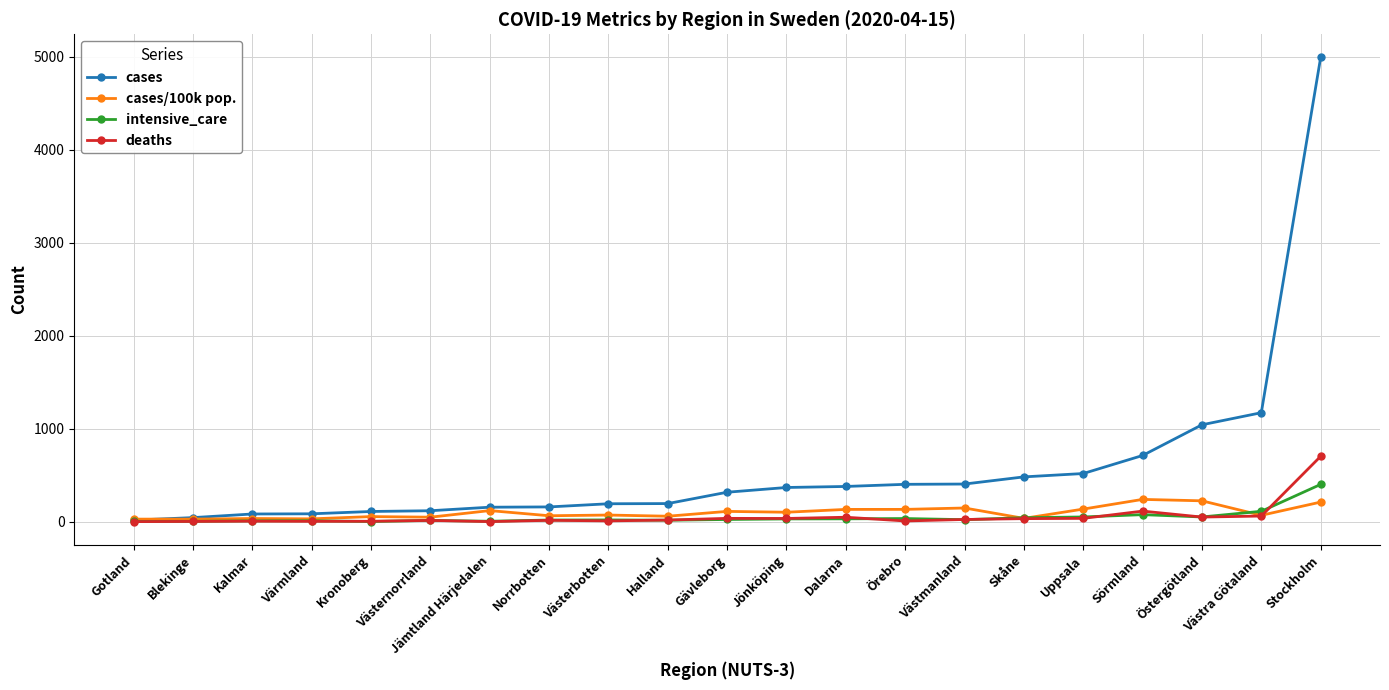

At how many categories does at least one series exceed 3168?

1